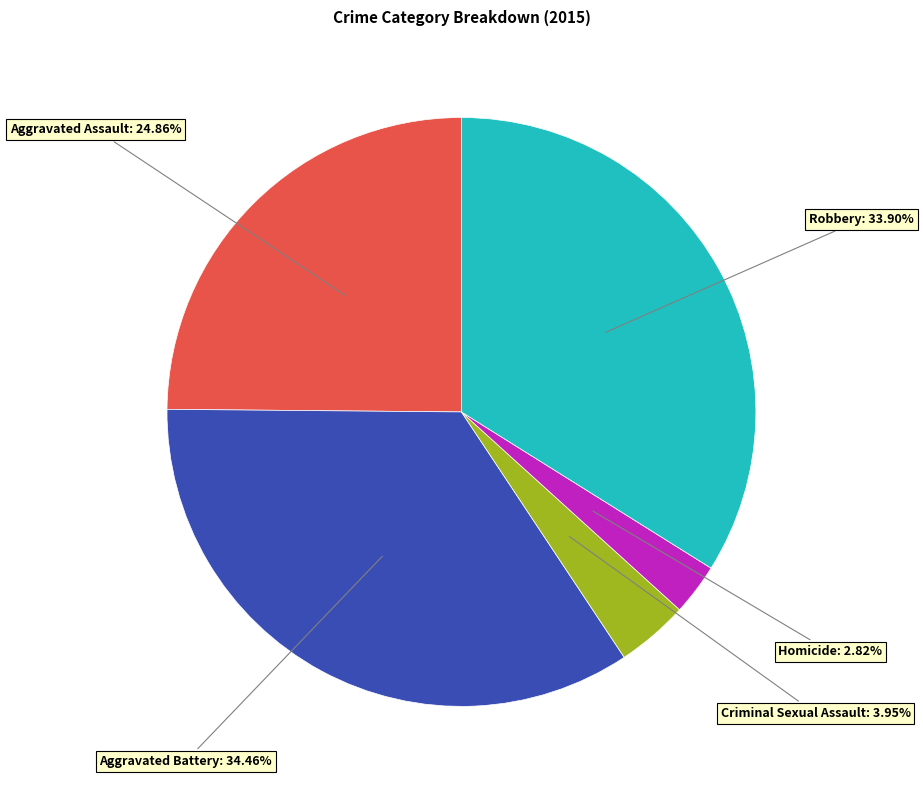

Is there any slice that represents more than half of the pie?

No